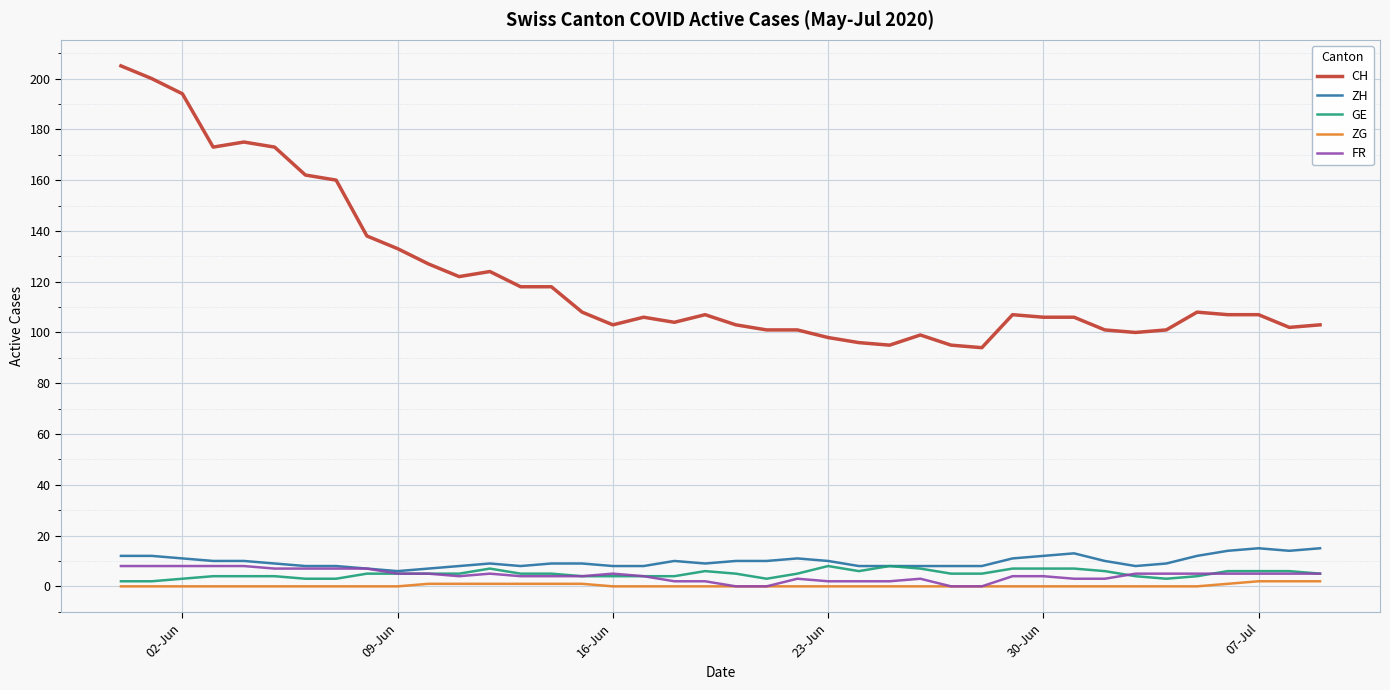

Which series has the widest spread of values?

CH